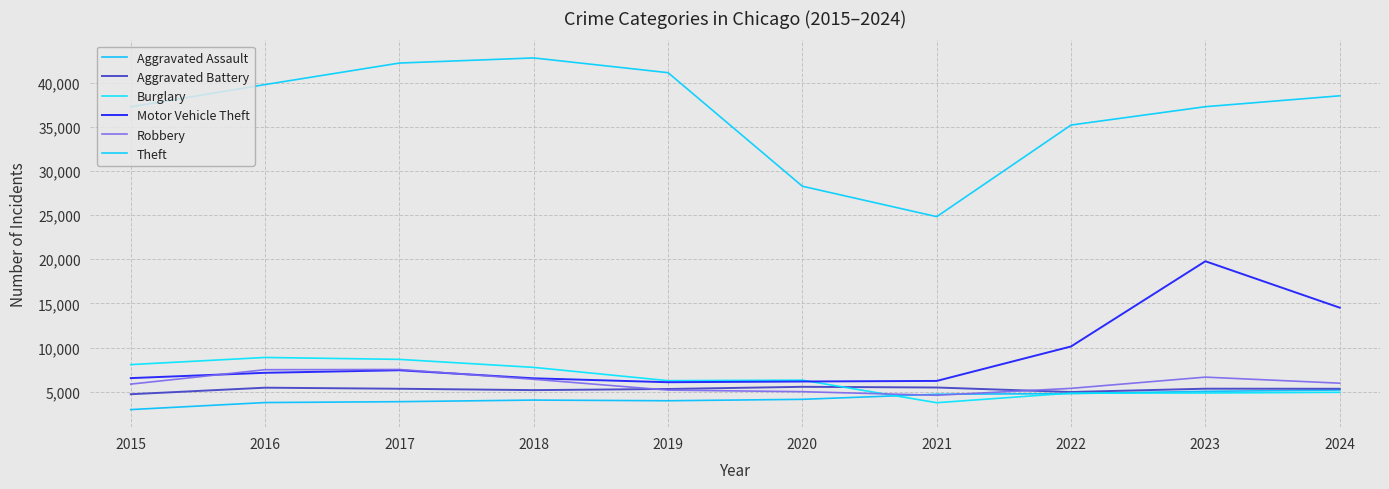

At which category does Motor Vehicle Theft reach its first local valley?

2019